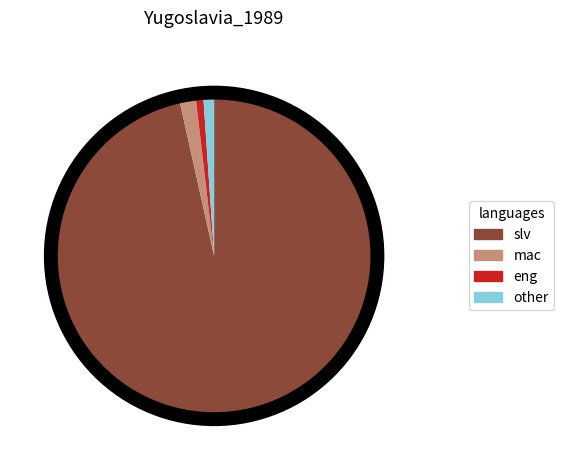

Between other and slv, which is larger?

slv